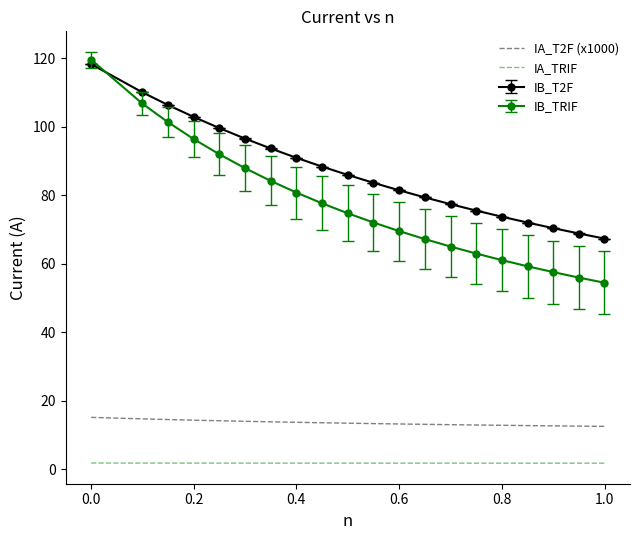

Which series has the largest total across all categories?

IB_T2F